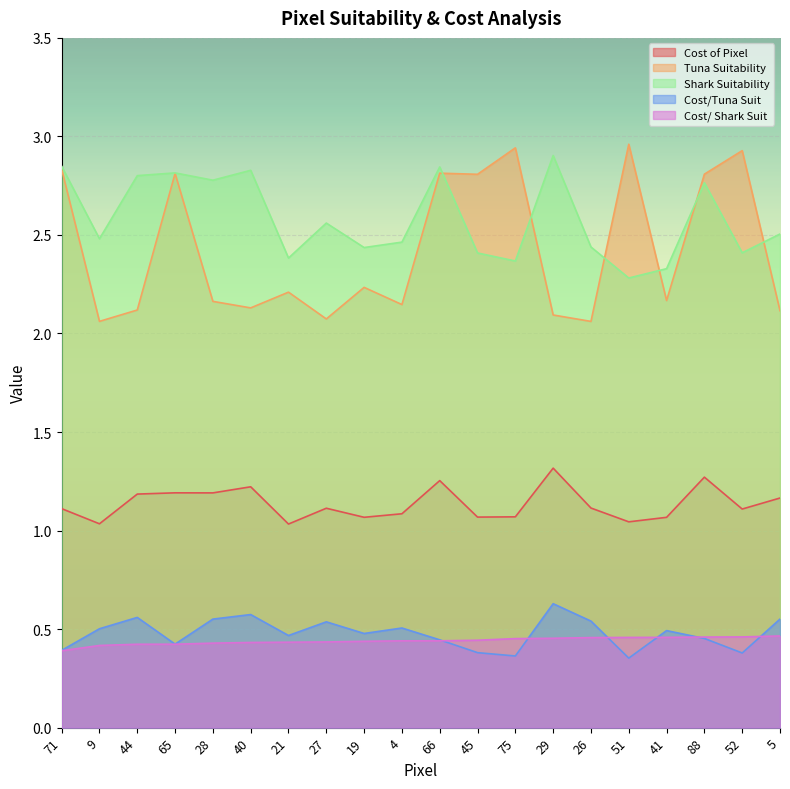

How many lines are shown in the chart?

5